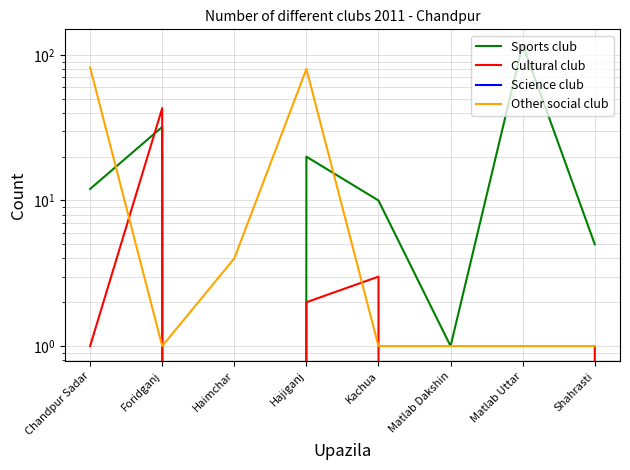

Reading left to right, what are all the values shown in this chart?

Sports club: 12	32	0	20	10	1	118	5
Cultural club: 1	43	0	2	3	0	0	1
Science club: 0	0	0	0	0	0	0	0
Other social club: 82	1	4	80	1	1	1	1